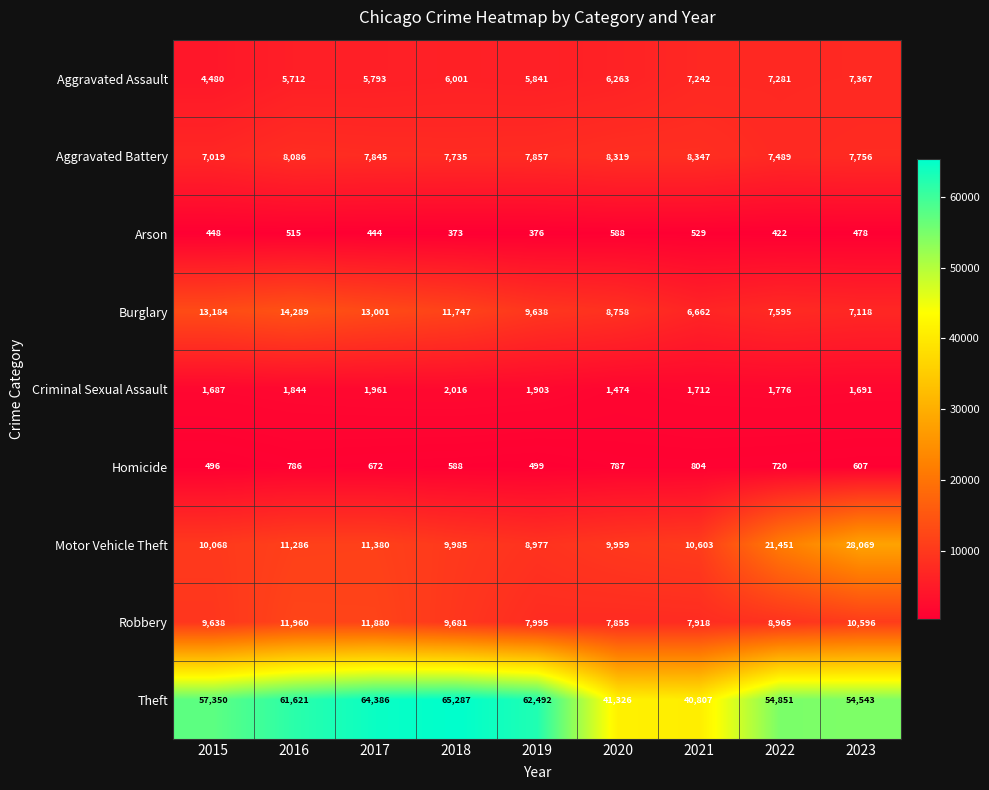

At which category does the chart reach its minimum across all series?

2018